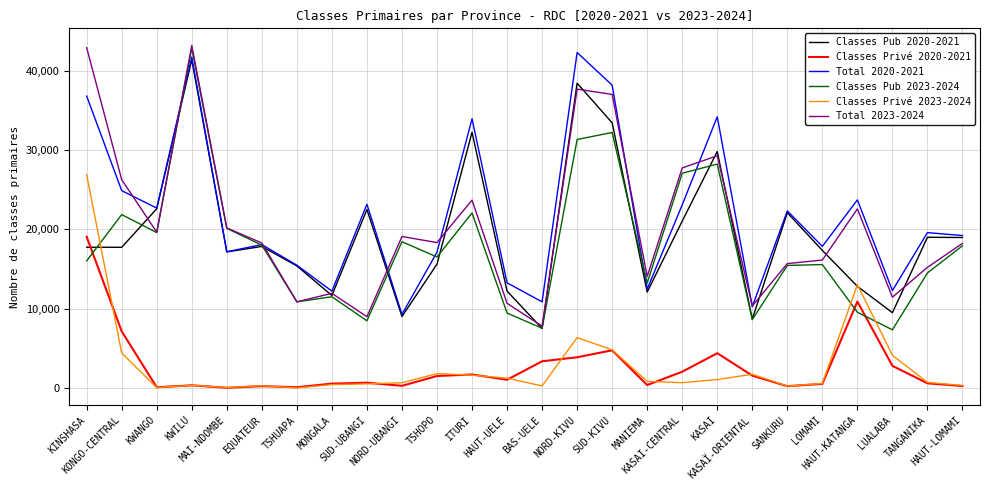

Where does the Total 2020-2021 series first go above 19589?

KINSHASA